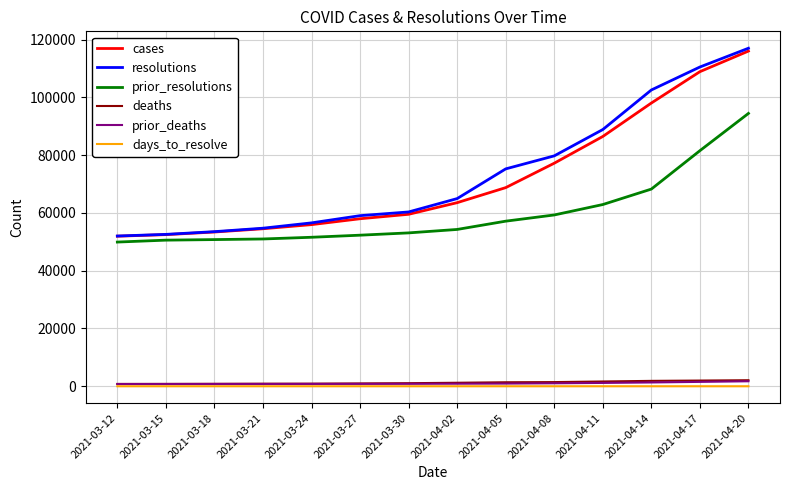

What is the difference between the maximum and second lowest values in the days_to_resolve series?

6